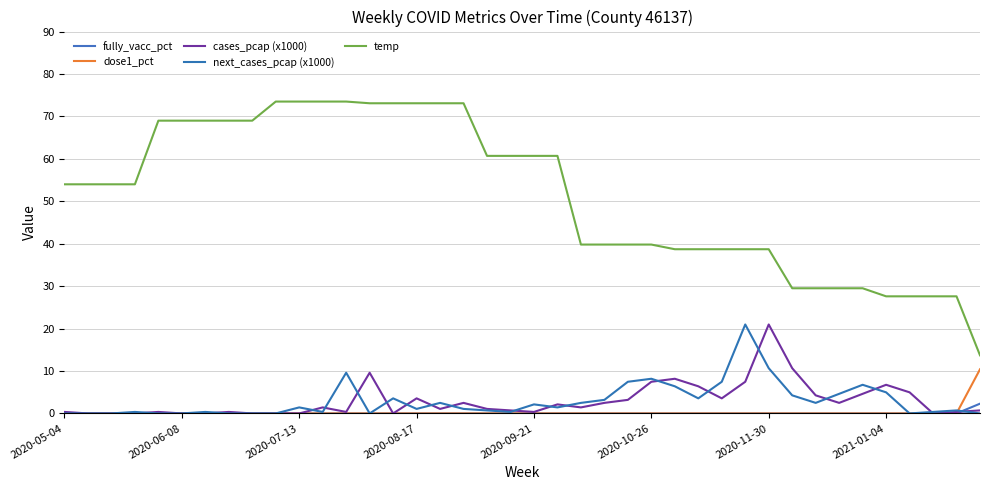

Does the chart have visible grid lines?

Yes